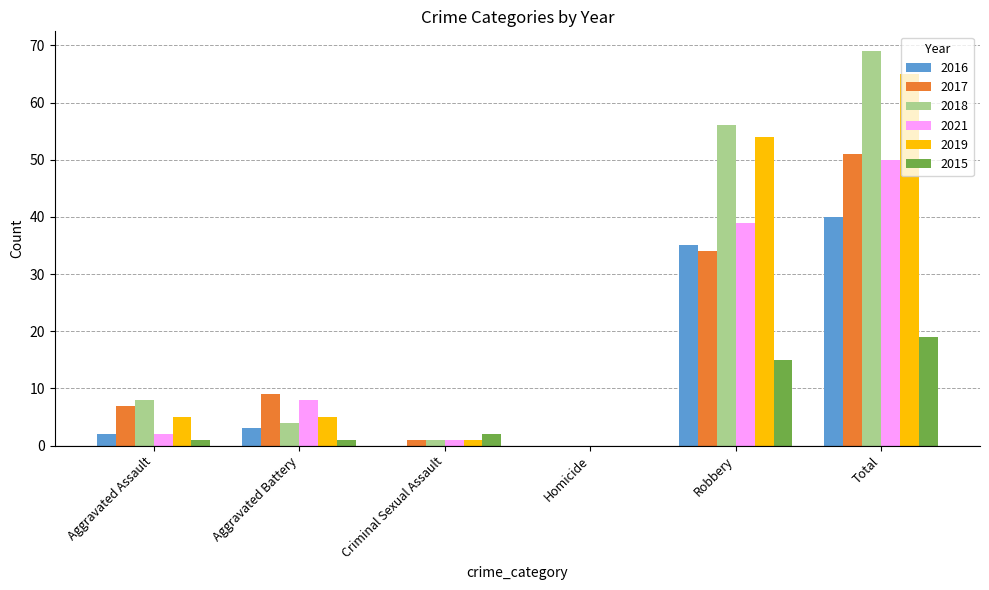

How many groups of bars are there?

6